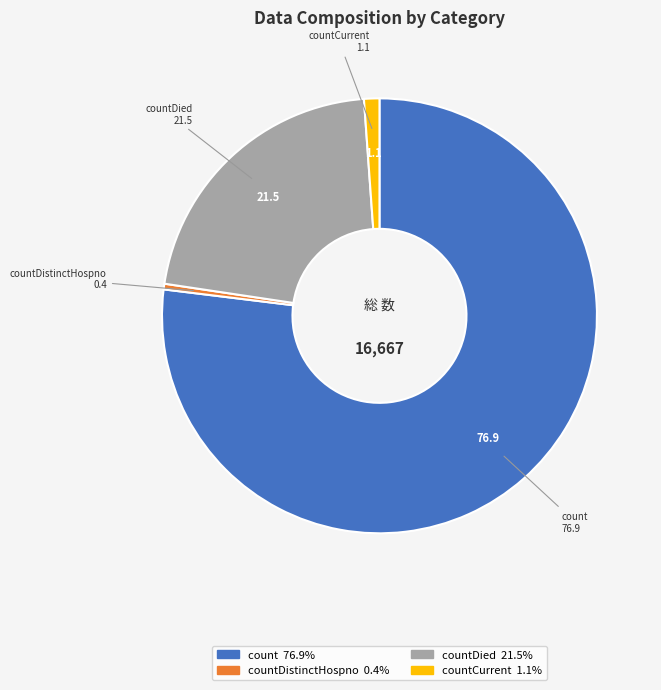

Combined, do countCurrent and count account for over 50%?

Yes